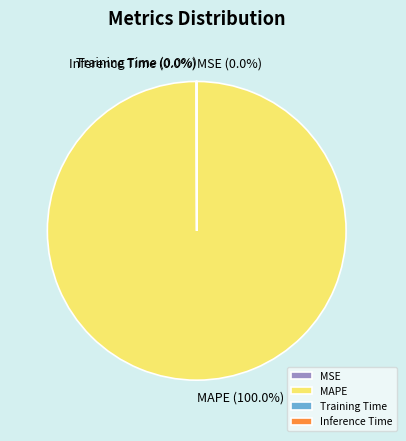

Which category accounts for the majority?

MAPE